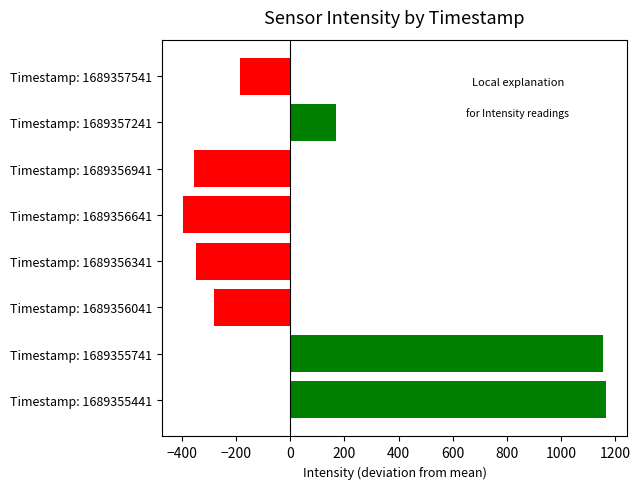

Which label corresponds to the smallest value in the chart?

Timestamp: 1689356641